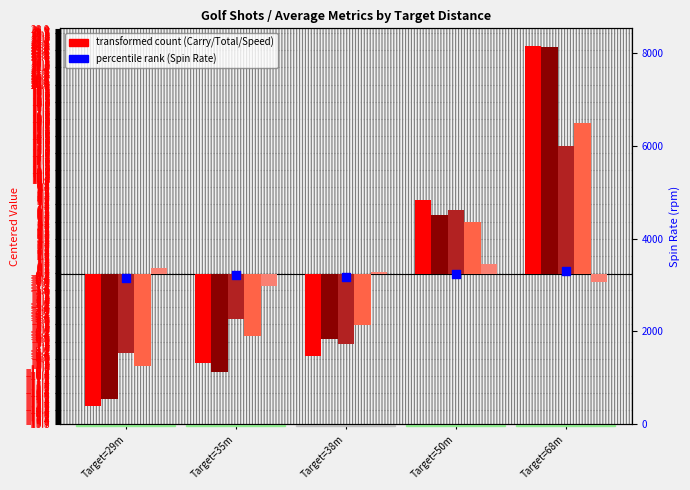

Which series contains the lowest Y value?

Carry (centered)